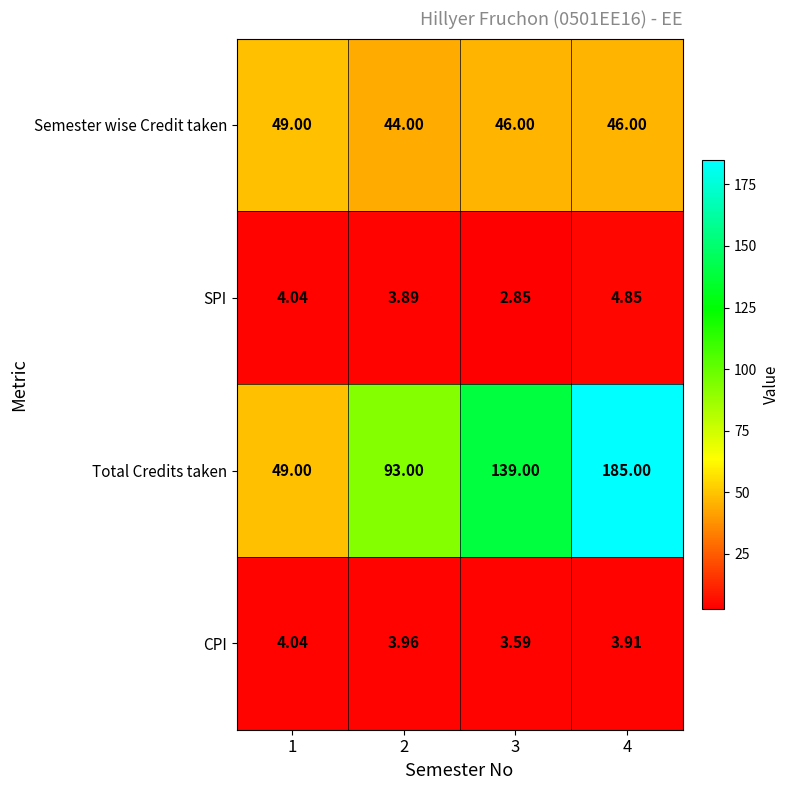

Which series has the largest total across all categories?

Total Credits taken